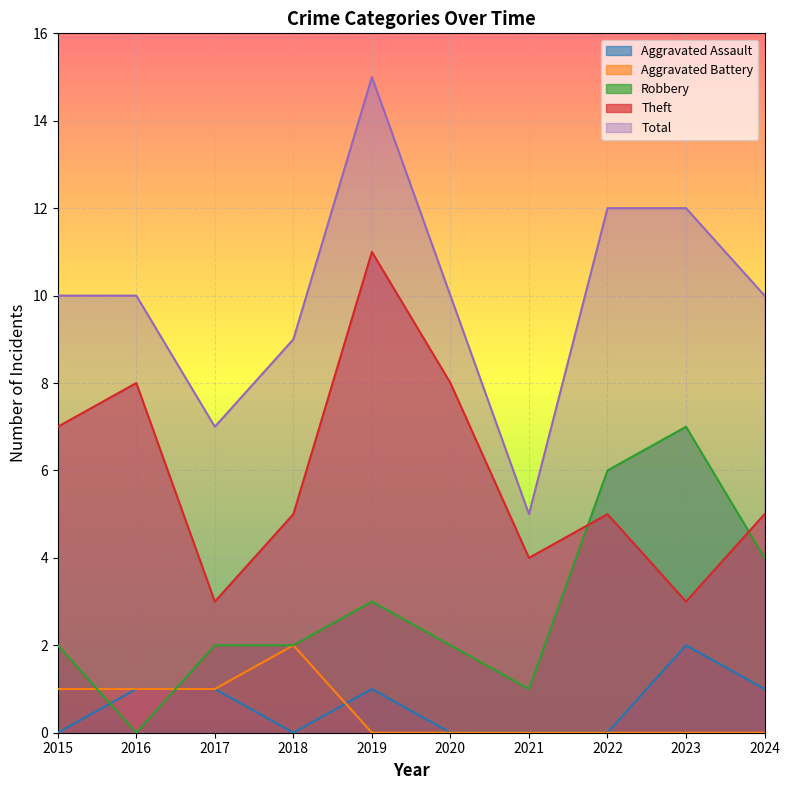

The Aggravated Battery series shows 0 at 2022. True or false?

True